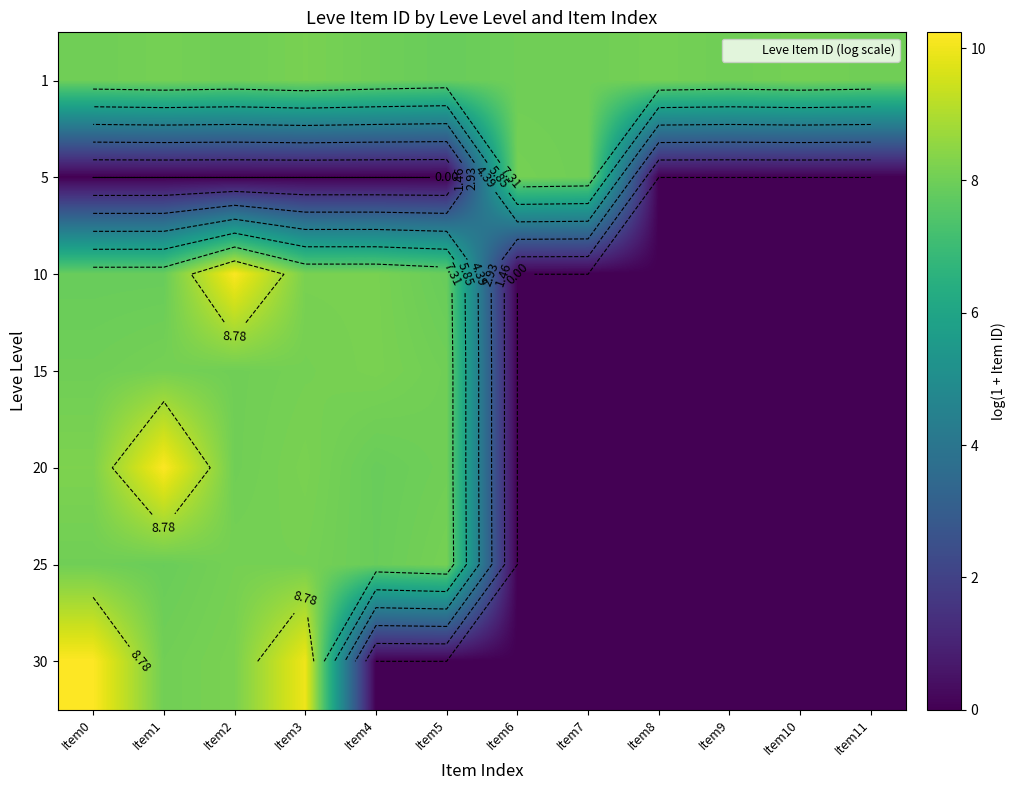

Rank the categories by 30 value from highest to lowest.

Item0, Item3, Item2, Item1, Item4, Item5, Item6, Item7, Item8, Item9, Item10, Item11